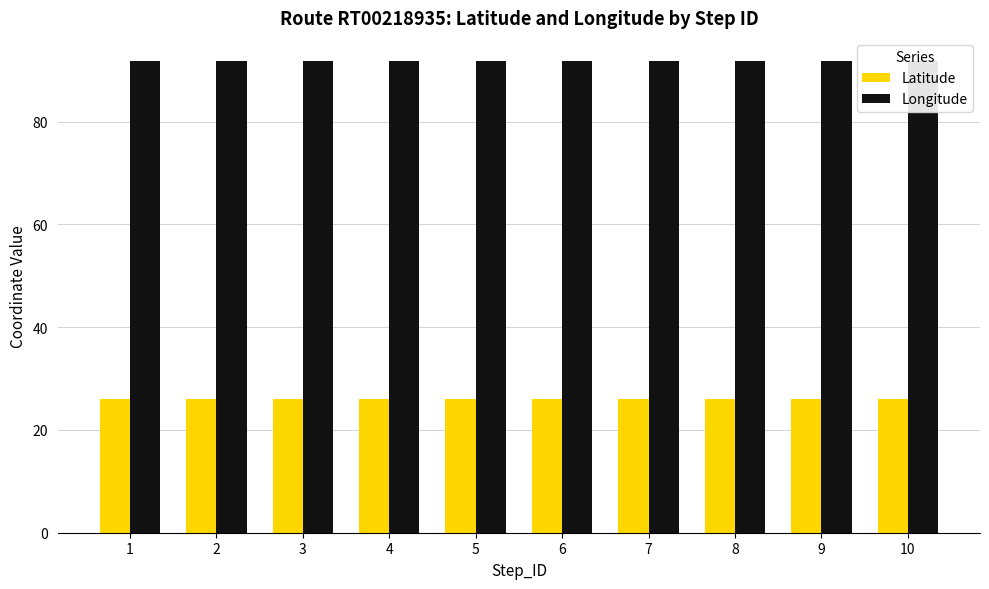

What is the sum of all Longitude values?

917.2